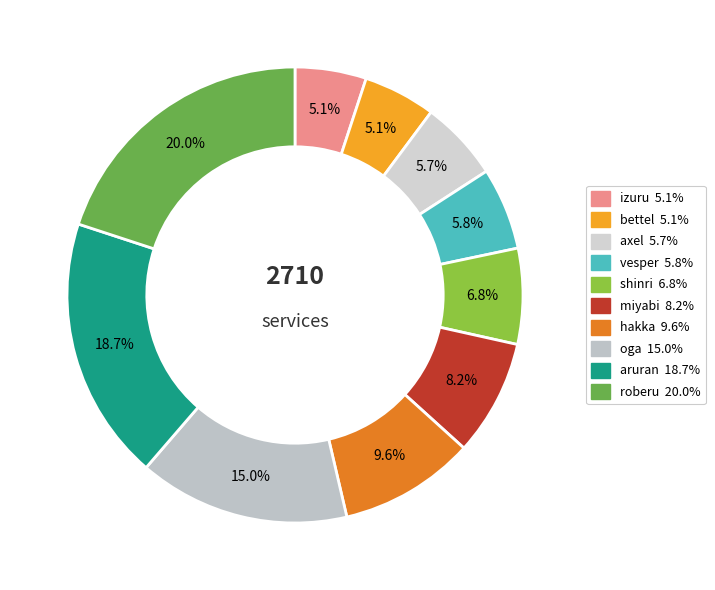

Do bettel and shinri together represent more than half of the pie?

No